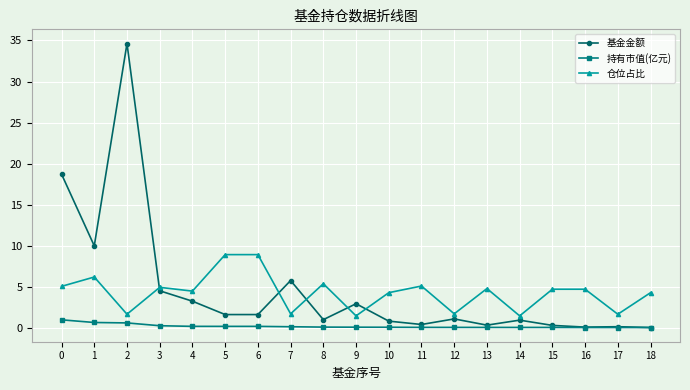

True or false: 仓位占比 and 基金金额 intersect in this chart.

True